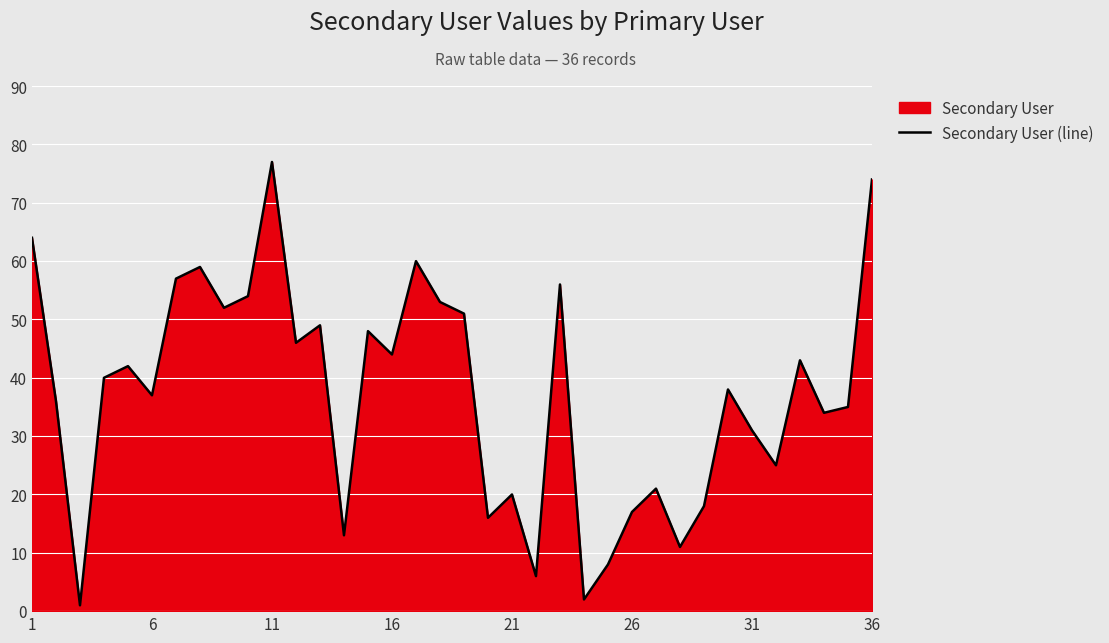

What is the maximum value shown in the chart?

77